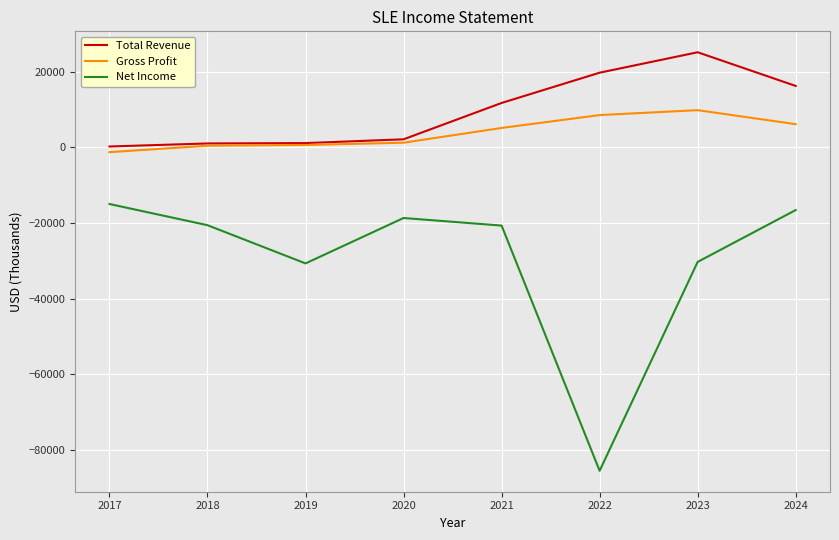

What is the lowest value of the Net Income series?

-85500